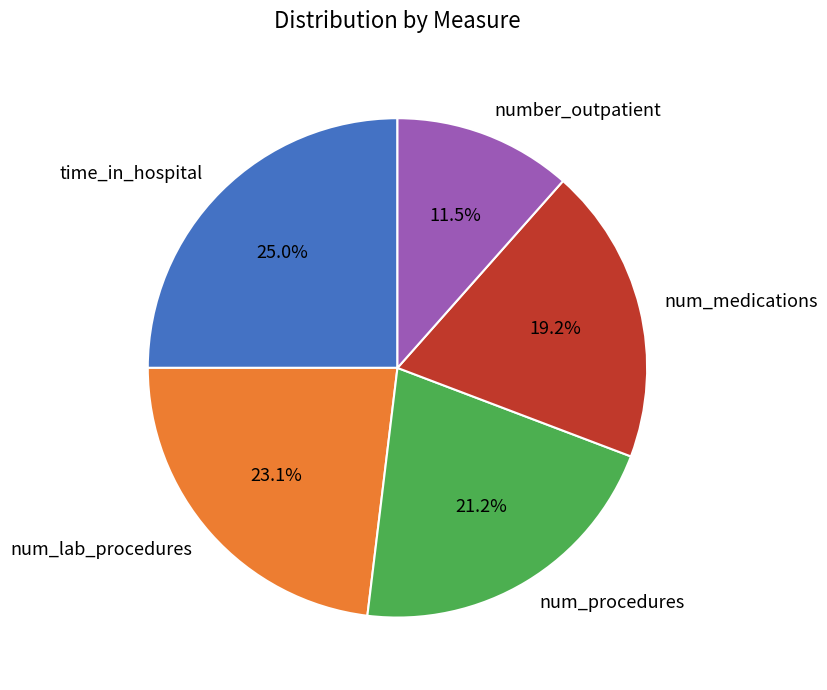

Which category has the biggest portion of the pie?

time_in_hospital